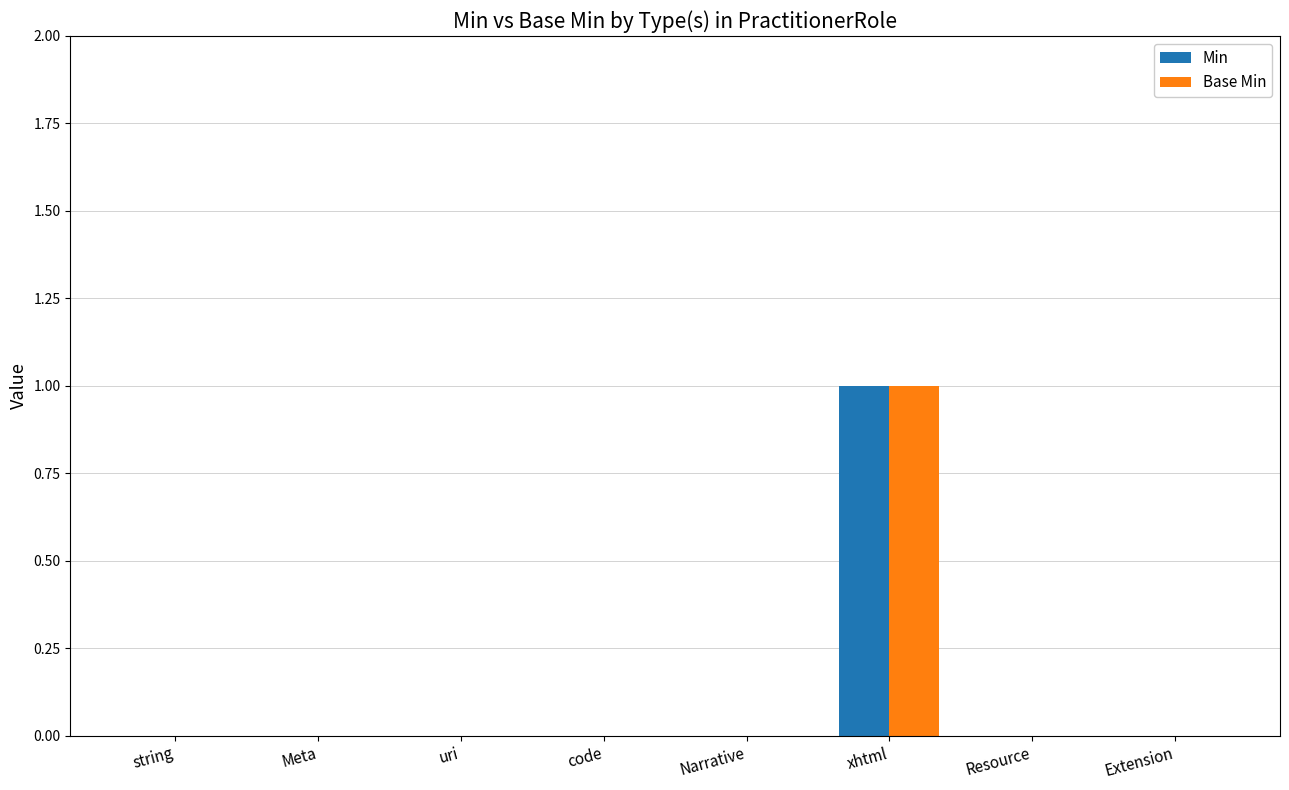

Reading right to left, list all the values displayed in this chart.

Min: 0	0	1	0	0	0	0	0
Base Min: 0	0	1	0	0	0	0	0